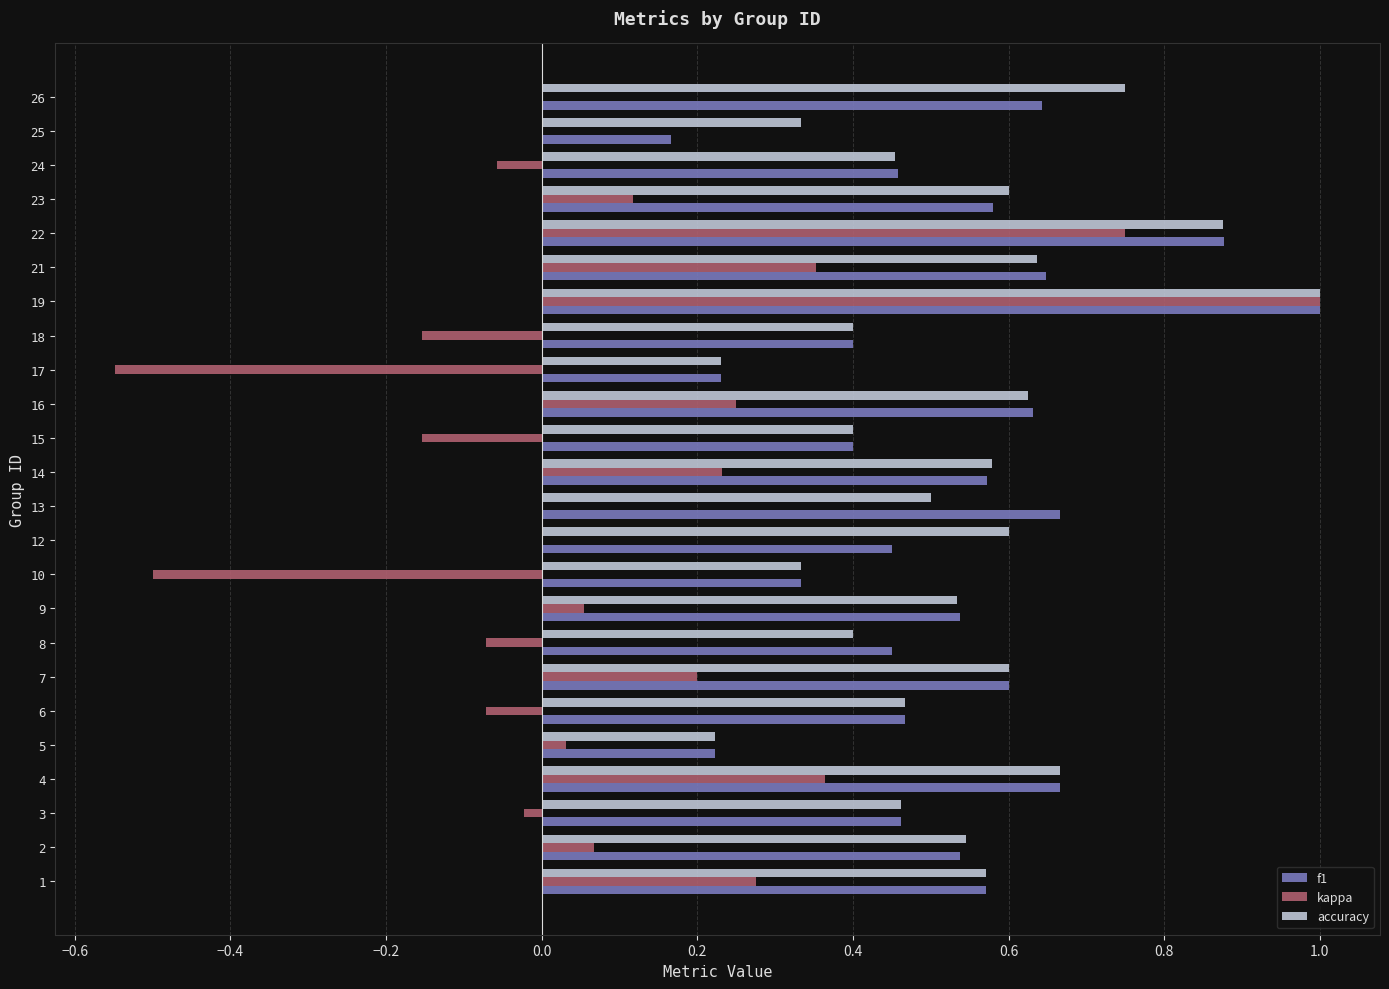

Which series changed the most between 9 and 16?

kappa